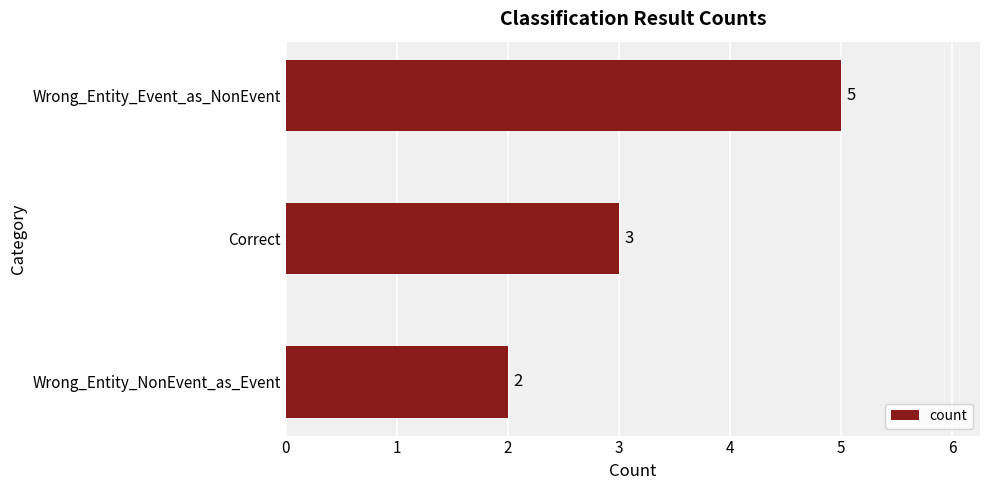

Approximately how many times larger is the value at Wrong_Entity_Event_as_NonEvent compared to Wrong_Entity_NonEvent_as_Event?

2.5